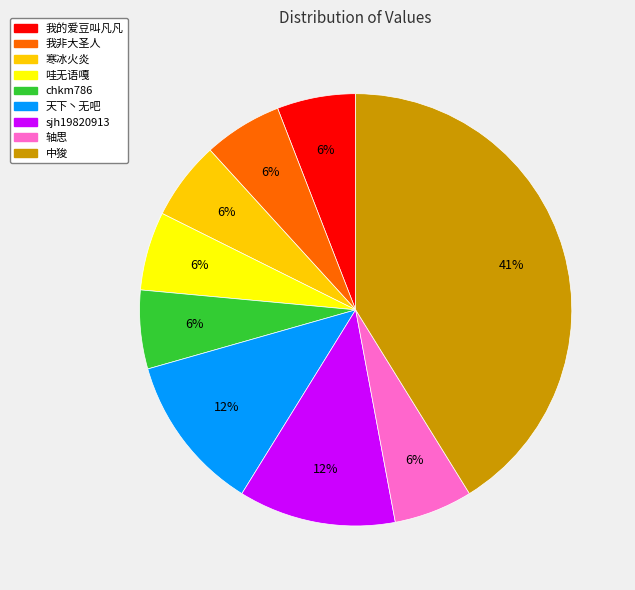

To the nearest percent, what portion does 天下丶无吧 represent?

12%